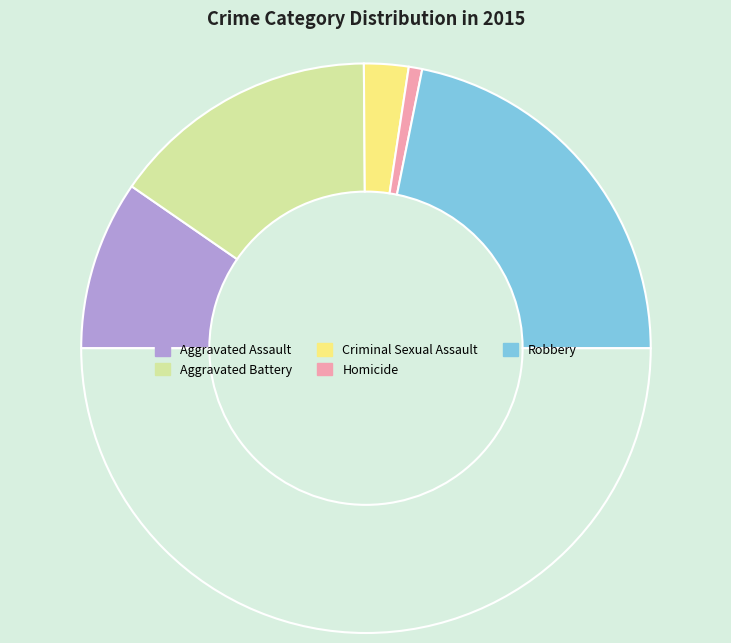

Count the number of slices in the pie.

6